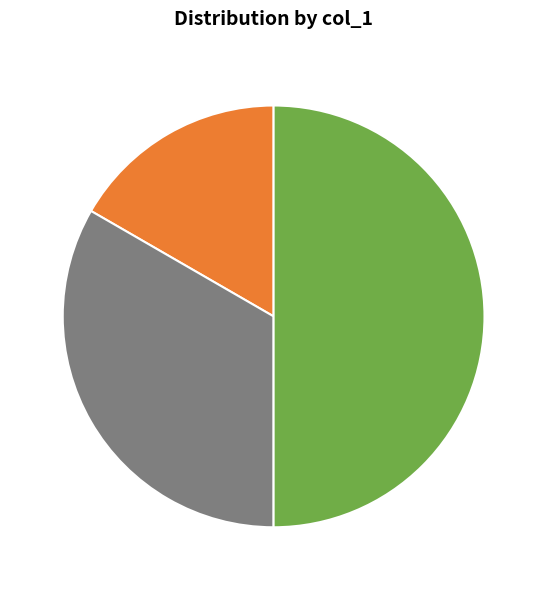

Is it true that 1 is 17% of the pie?

True